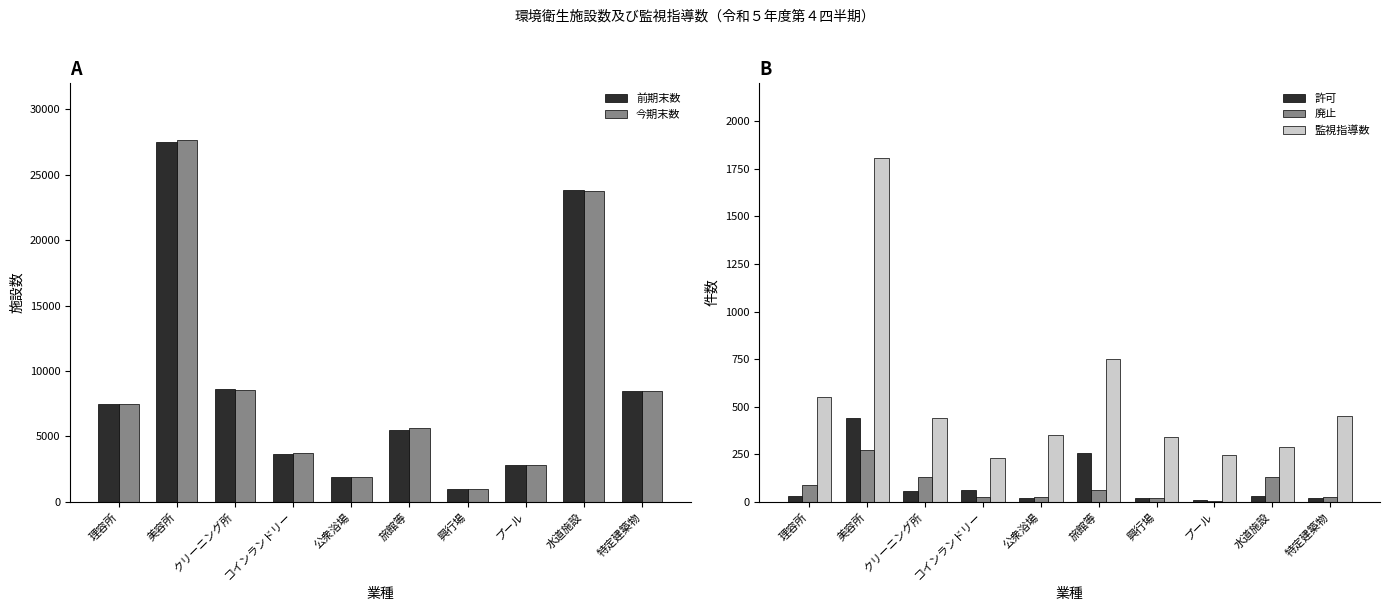

What is the total value across all series at コインランドリー?

7690